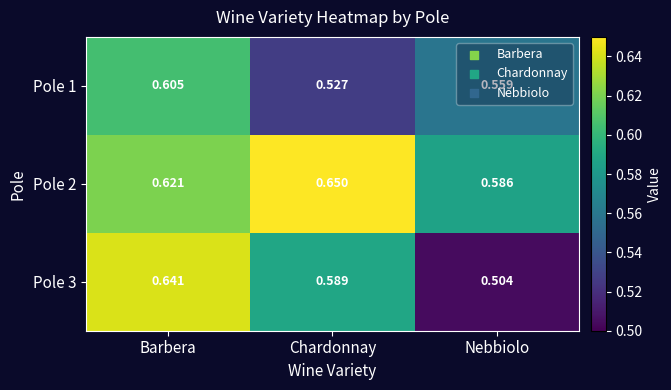

At which label is Pole 2 closest to 0?

Nebbiolo